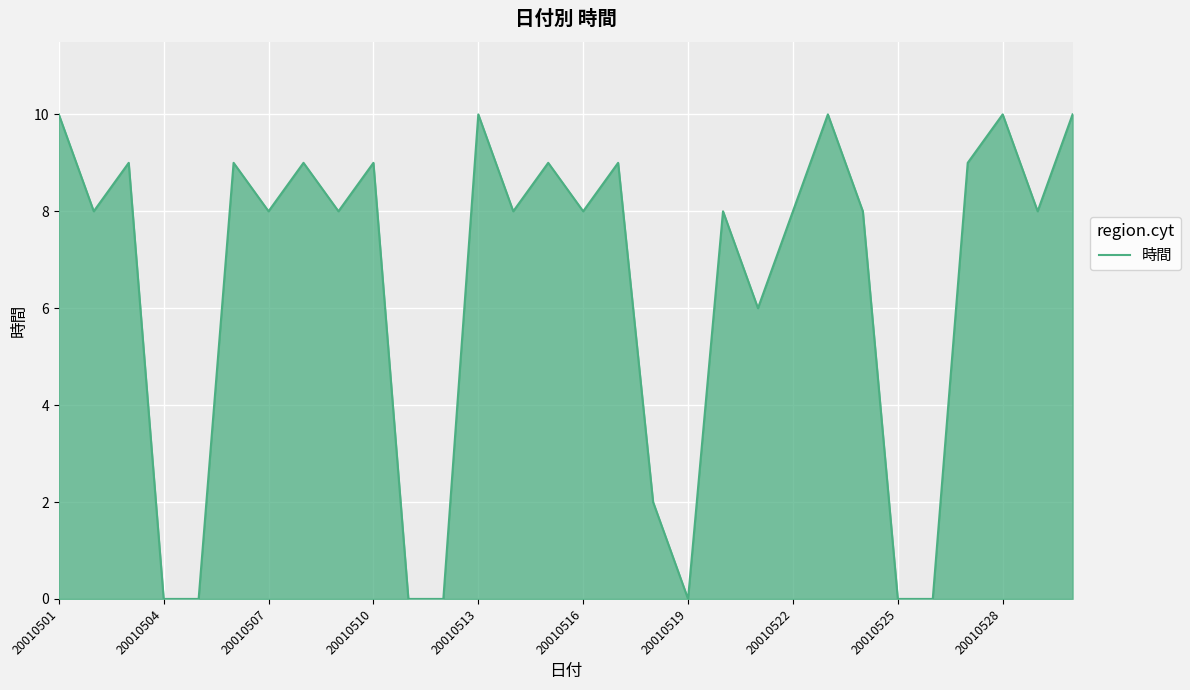

What is the difference between the maximum and minimum values?

10